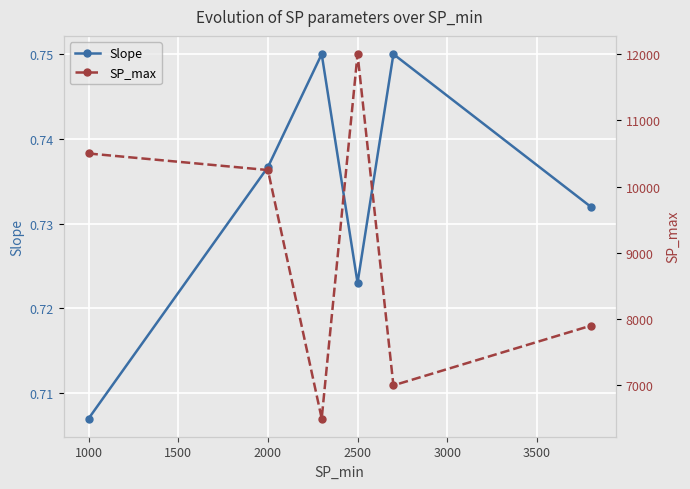

Reading right to left, list all the values displayed in this chart.

Slope: 0.7	0.8	0.7	0.8	0.7	0.7
SP_max: 7900.0	7000.0	12000.0	6500.0	10250.0	10500.0